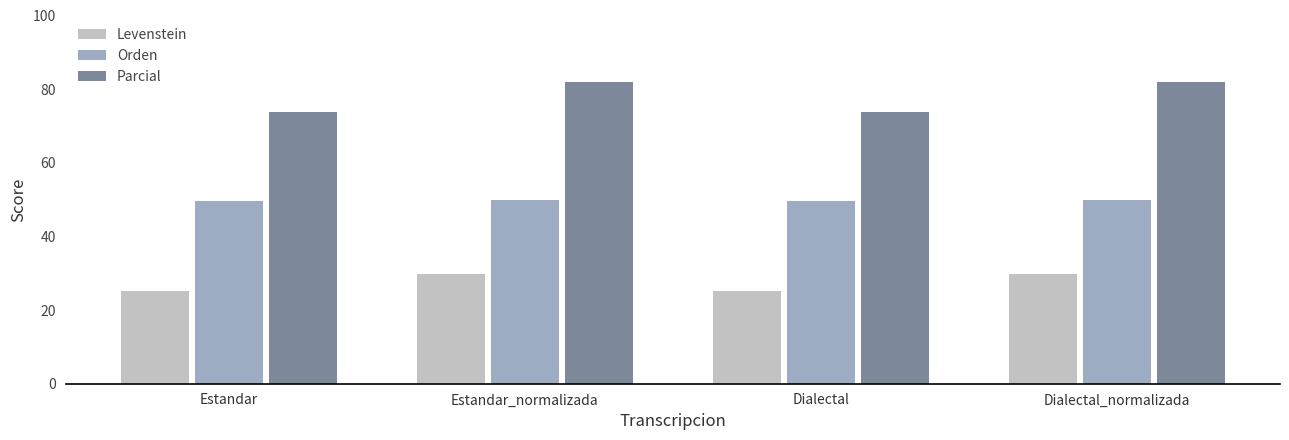

What is the total value across all series at Dialectal?

148.7